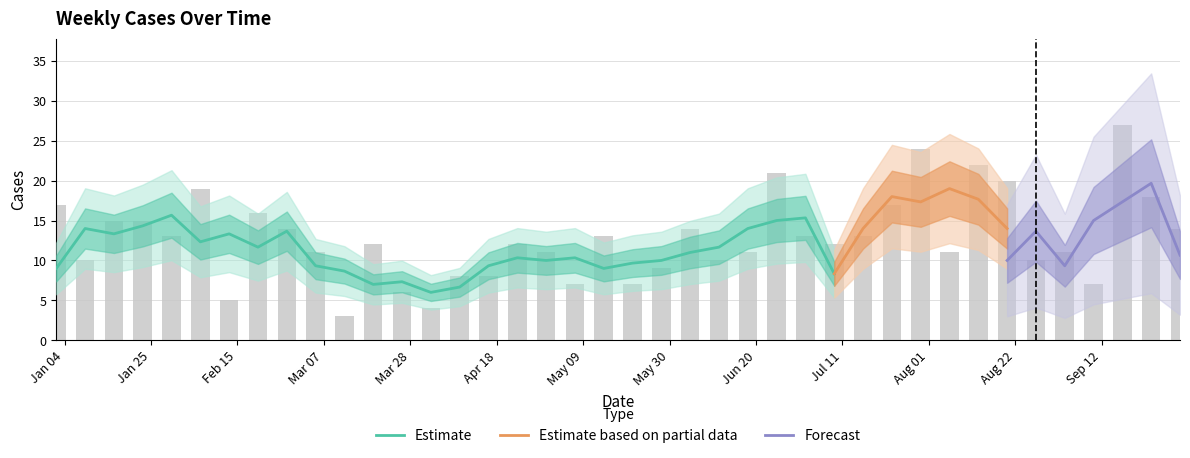

What is the value of the 21st bar from the left?

7